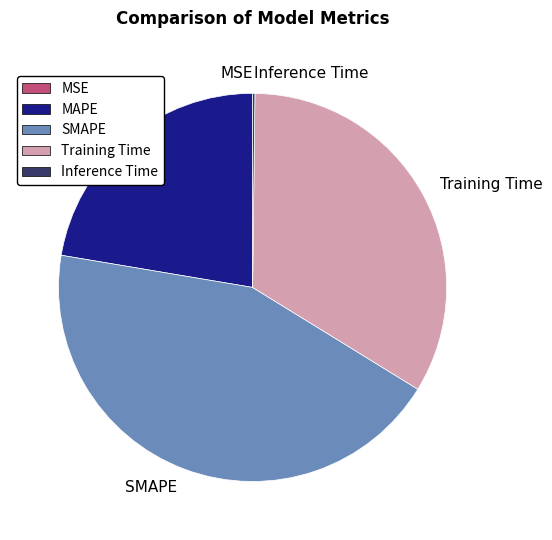

Does MAPE account for over 50% of the chart?

No